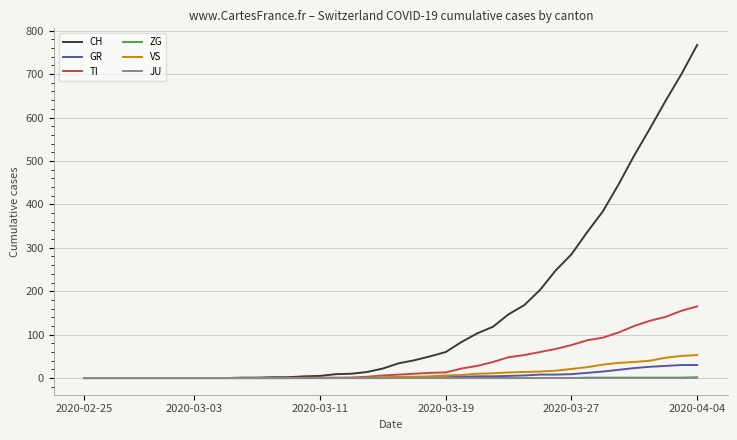

Is this an area chart (filled region under the line)?

No